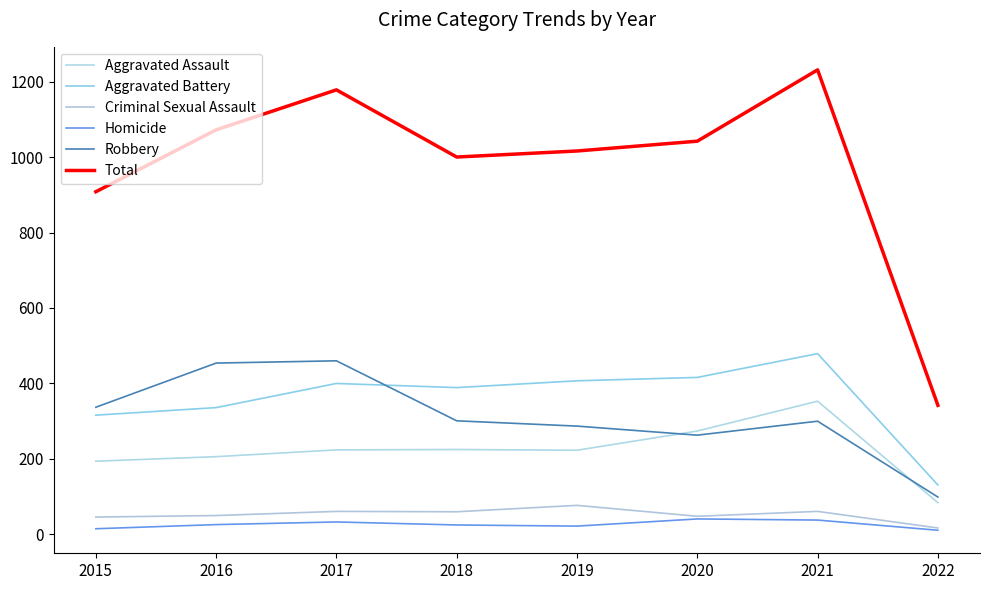

Is the value of Aggravated Assault at 2020 greater than the value of Aggravated Battery at 2016?

No